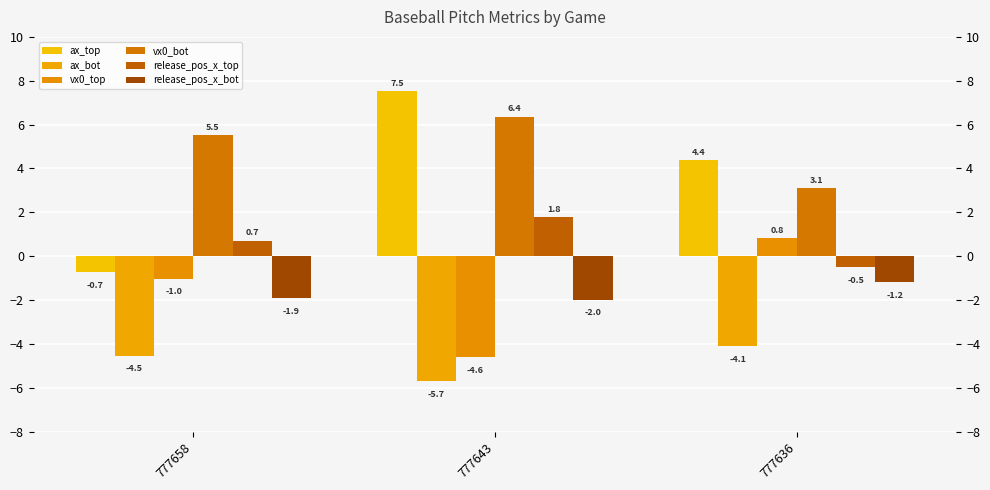

What is the average value of the release_pos_x_bot series?

-1.7